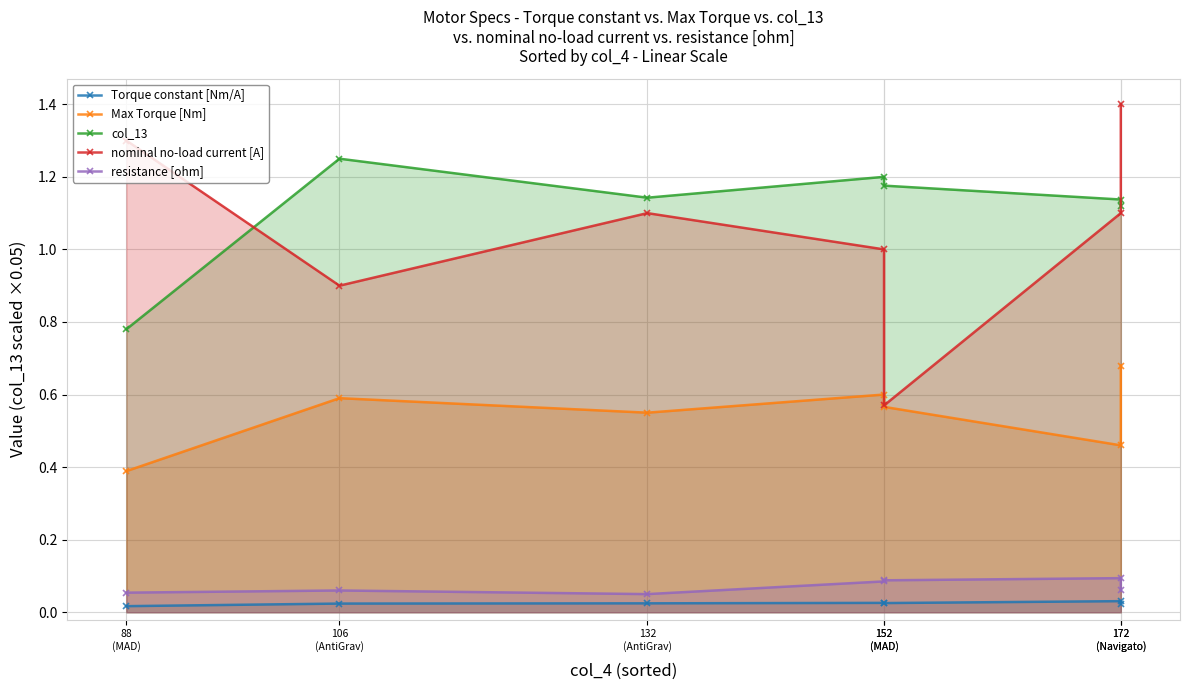

Between 152
(MAD) and 106
(AntiGrav), which is larger?

152
(MAD)